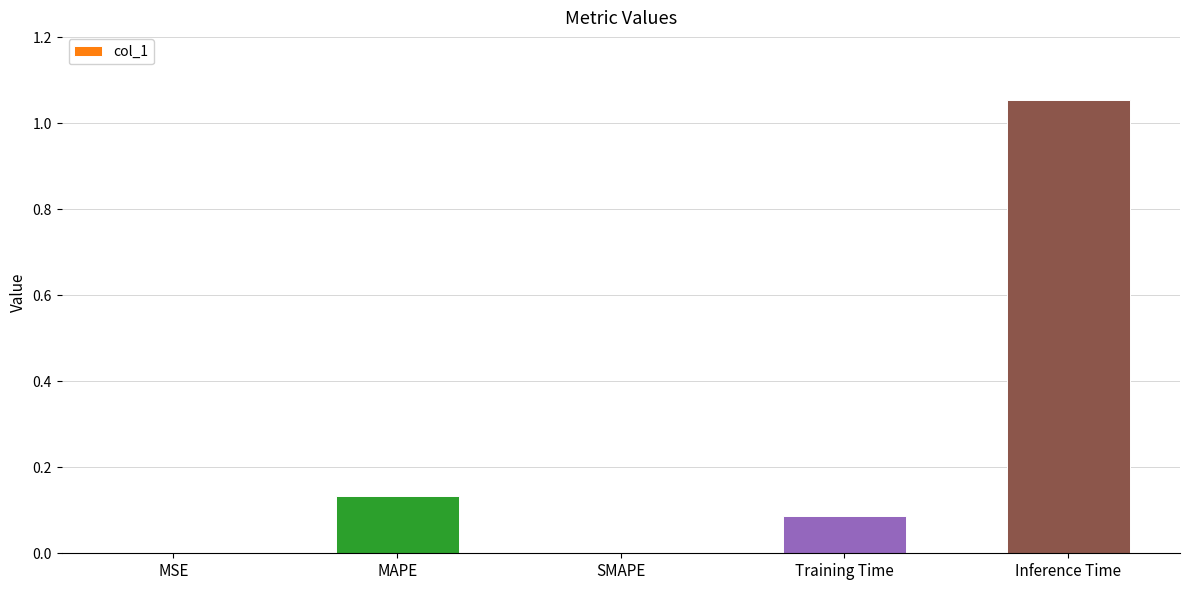

Which has a higher value, MSE or Training Time?

Training Time